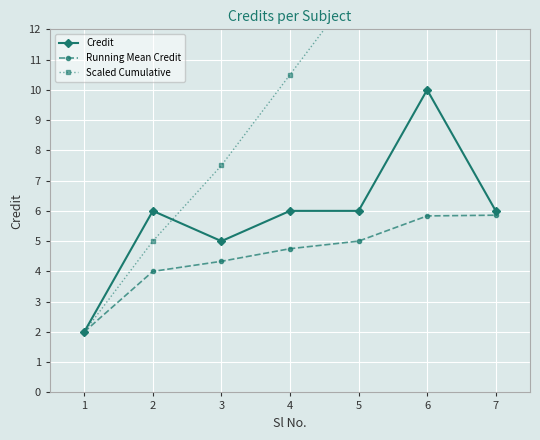

Reading left to right, what are all the values shown in this chart?

Credit: 2.0	6.0	5.0	6.0	6.0	10.0	6.0
Running Mean Credit: 2.0	4.0	4.3	4.8	5.0	5.8	5.9
Scaled Cumulative: 2.0	5.0	7.5	10.5	13.5	18.5	21.5